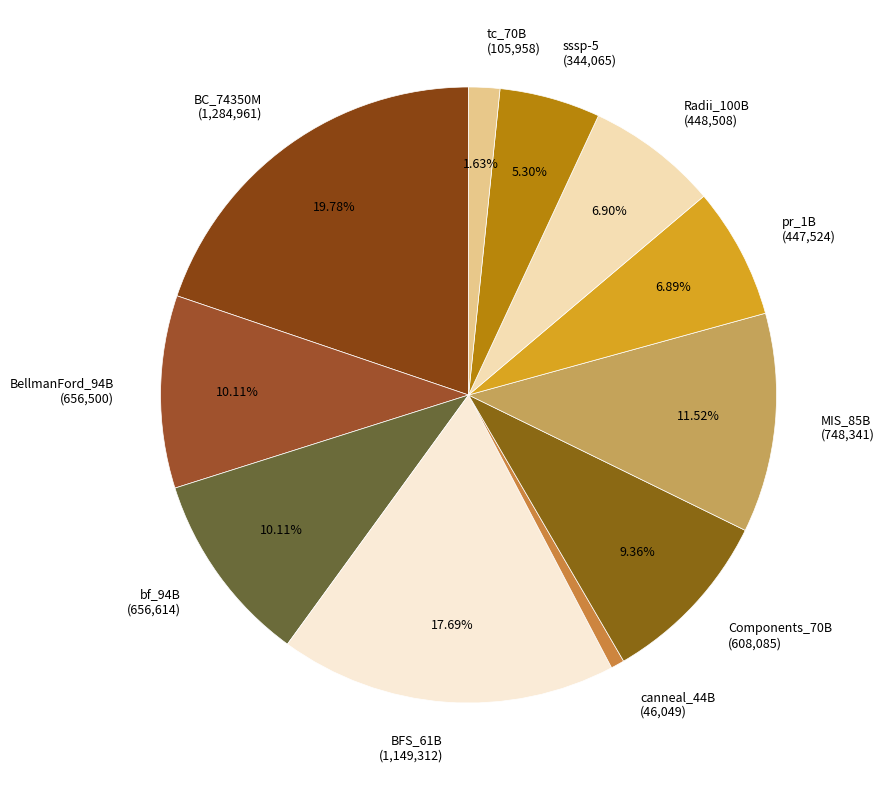

Do Components_70B and pr_1B together represent more than half of the pie?

No